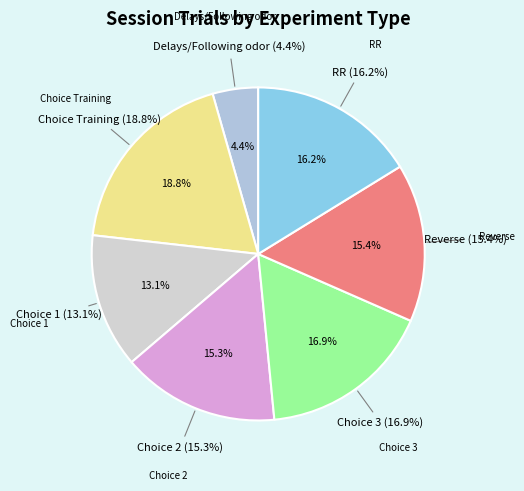

How many slices are in this pie chart?

7